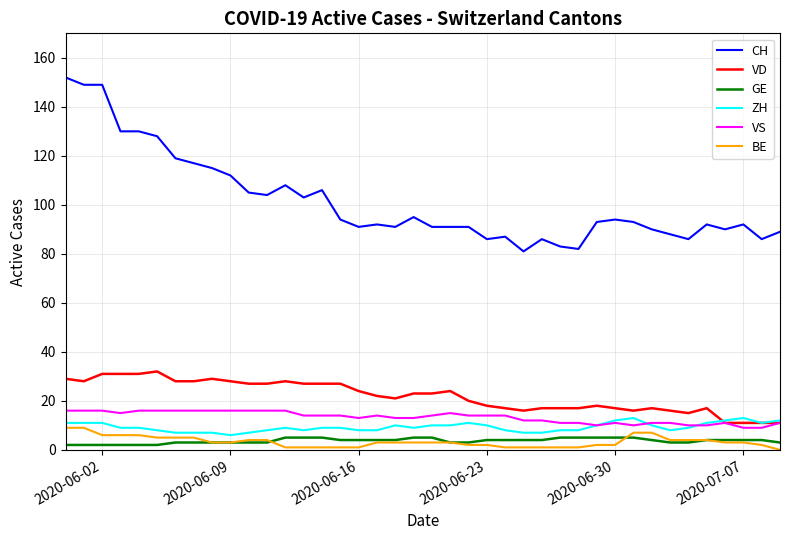

List the series in order of their peak value, lowest first.

GE, BE, ZH, VS, VD, CH